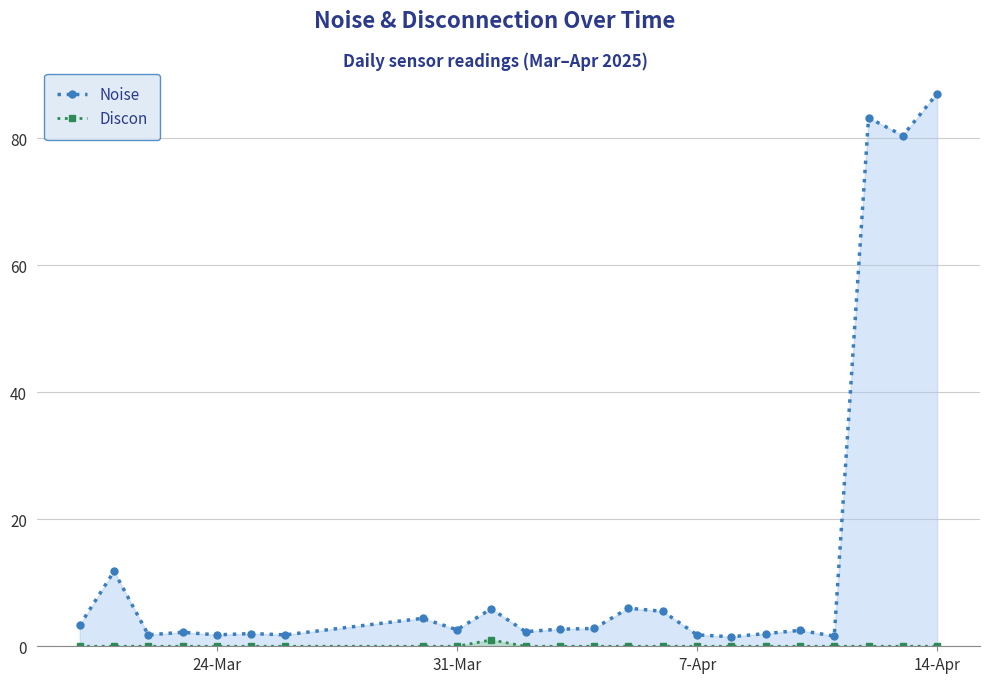

Which series has the widest spread of values?

Noise